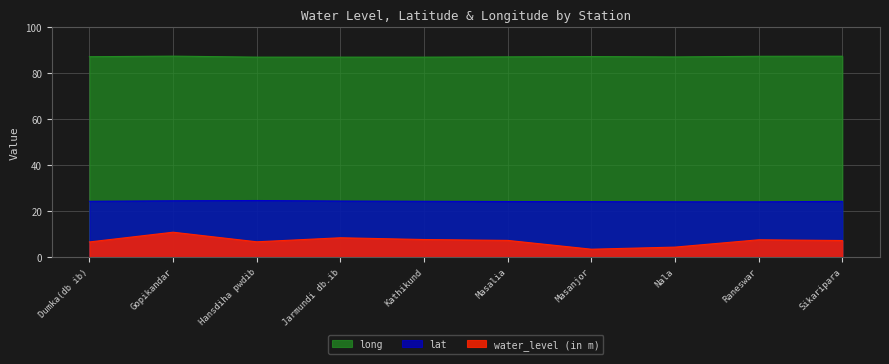

How many data points in water_level (in m) are less than 7?

4